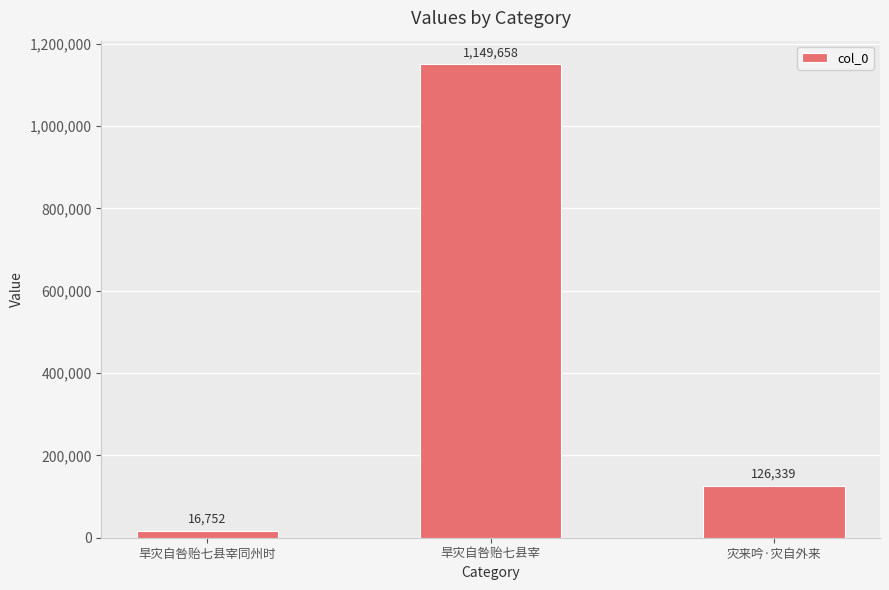

What is the difference between the maximum and minimum values?

1132906